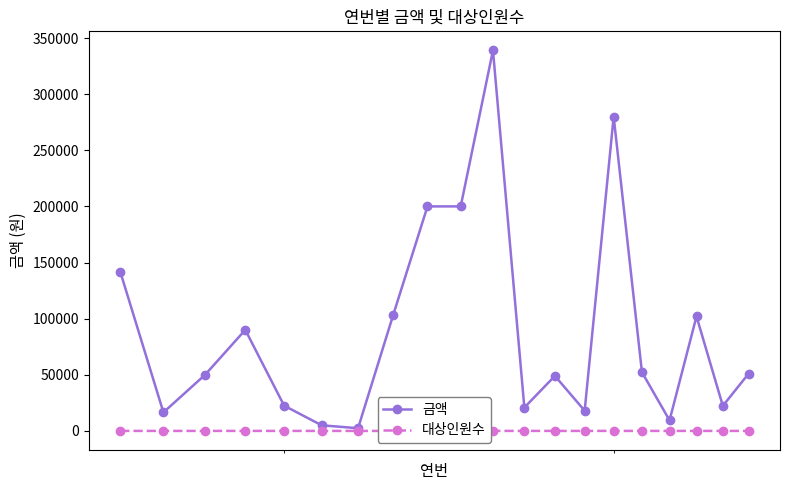

Reading left to right, list all the values displayed in this chart.

금액: 142000	16500	50000	90000	22500	5000	2400	103580	200000	200000	339000	20800	49000	18000	280000	52300	9400	102000	22300	51000
대상인원수: 5	4	3	8	0	0	0	0	10	10	15	5	5	5	13	4	2	5	4	8